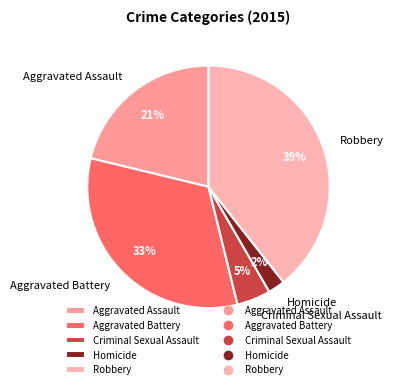

Which category has the biggest portion of the pie?

Robbery